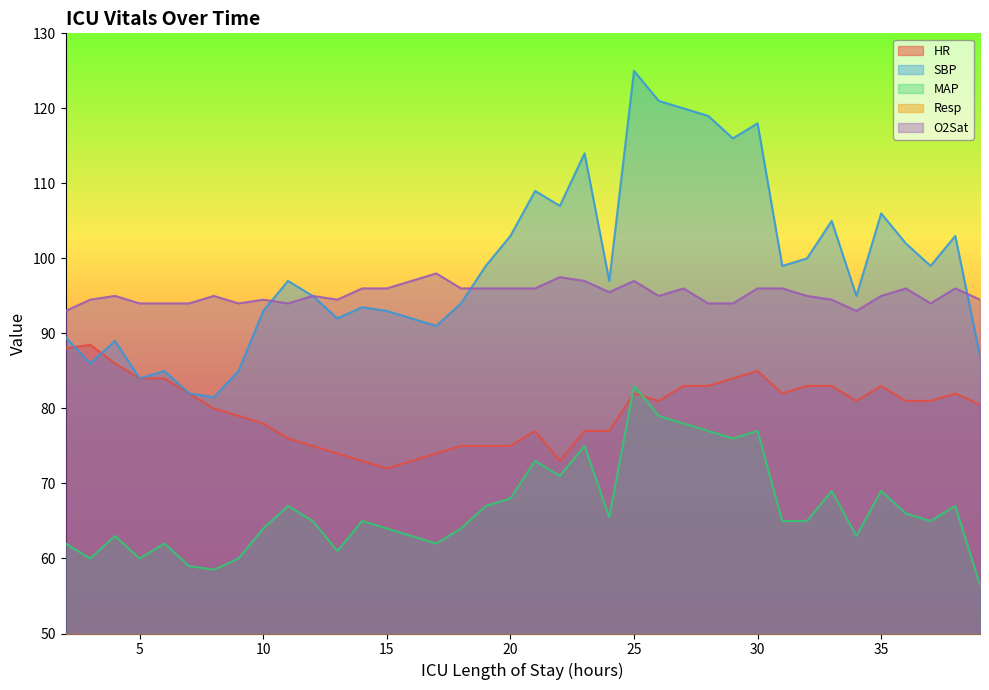

What is the difference between the maximum and minimum values in the MAP series?

26.5